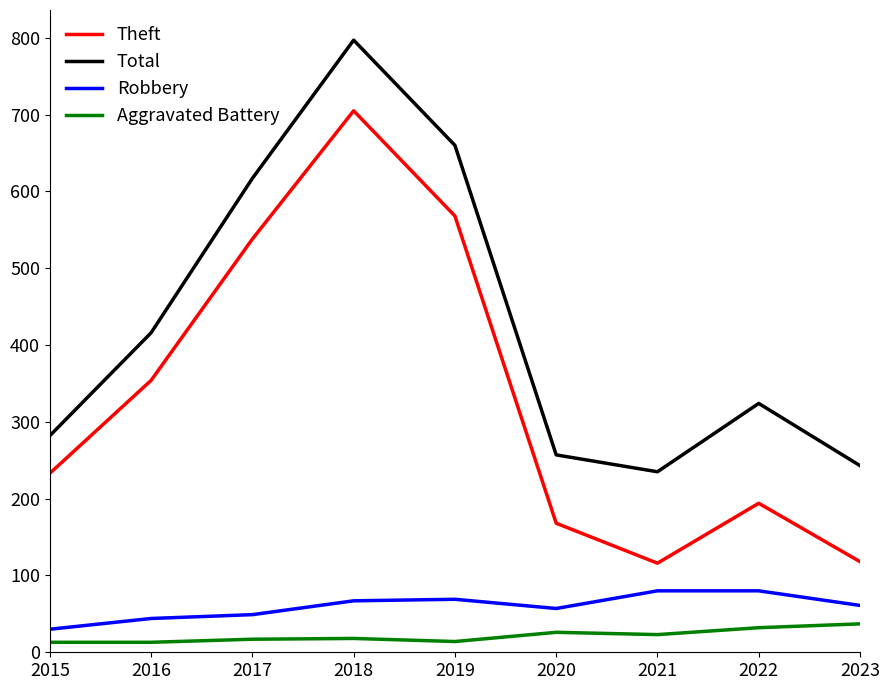

True or false: Aggravated Battery and Total intersect in this chart.

False